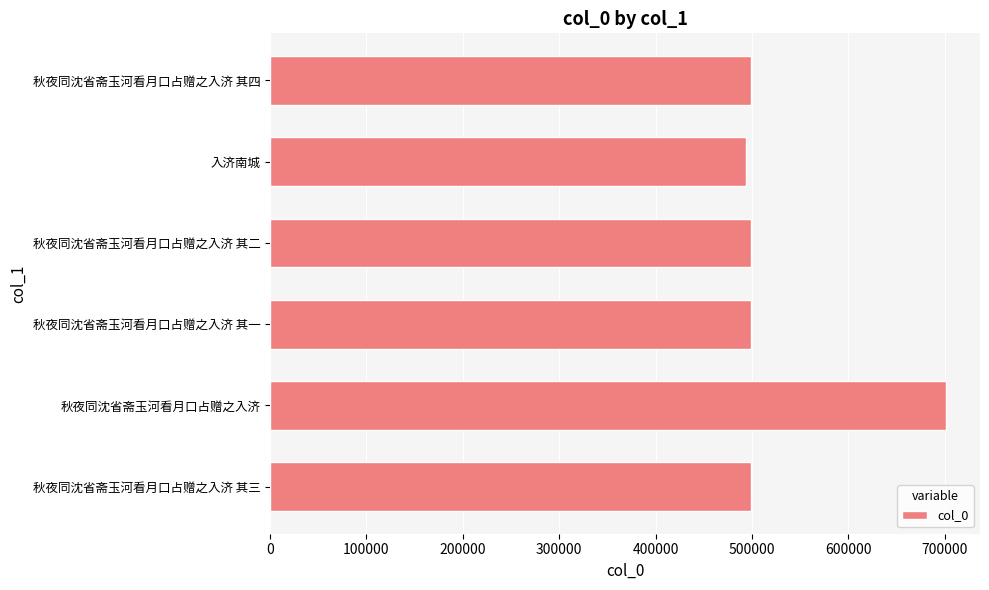

What is the difference between the maximum and minimum values?

207815